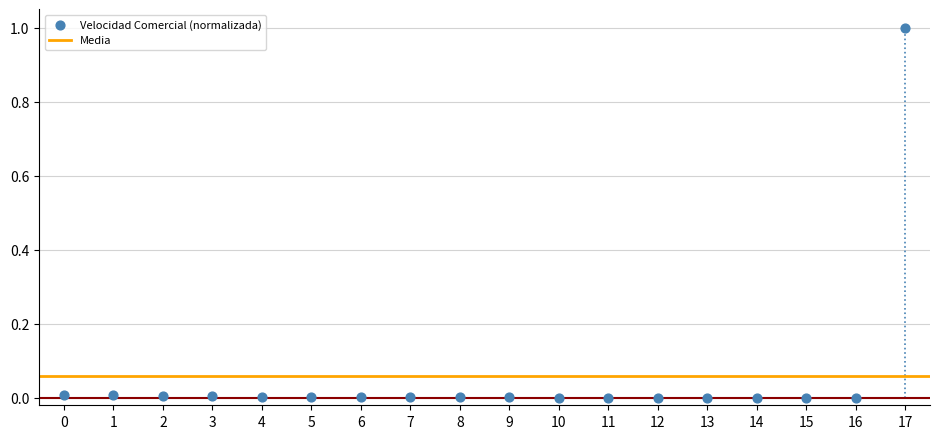

What is the range of Y values (max minus min)?

1.0